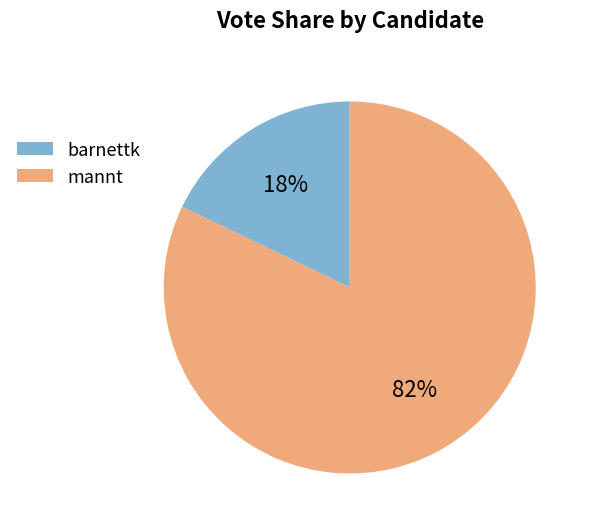

Which category accounts for the majority?

mannt